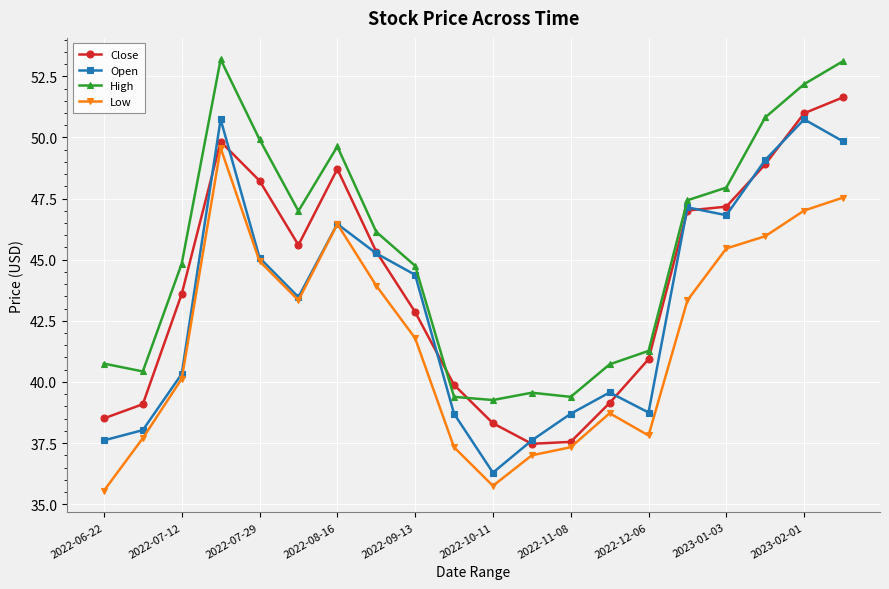

What is the value of the Close point at the 4th from the left?

49.8